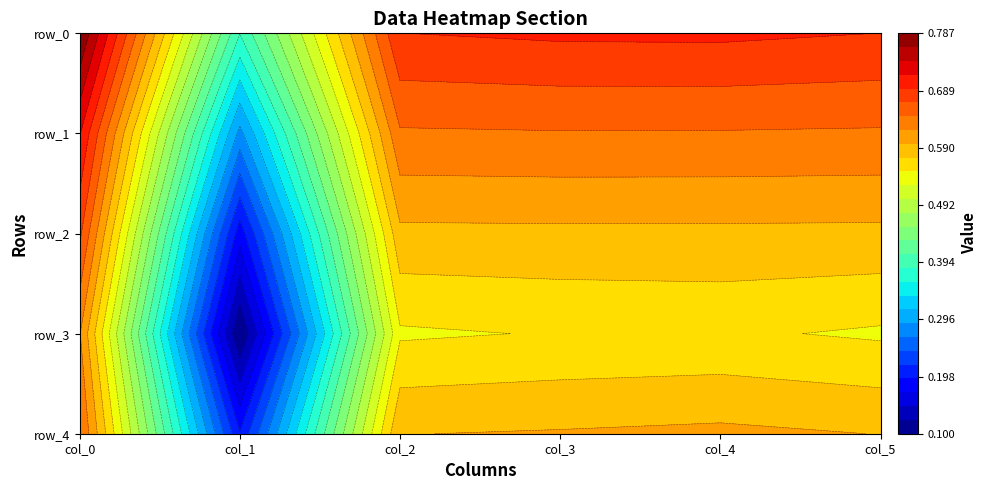

Reading left to right, what are all the values shown in this chart?

row_0: 0=0.8	1=0.4	2=0.7	3=0.7	4=0.7	5=0.7
row_1: 0=0.7	1=0.3	2=0.6	3=0.6	4=0.6	5=0.6
row_2: 0=0.7	1=0.2	2=0.6	3=0.6	4=0.6	5=0.6
row_3: 0=0.6	1=0.1	2=0.5	3=0.6	4=0.6	5=0.5
row_4: 0=0.6	1=0.2	2=0.6	3=0.6	4=0.6	5=0.6